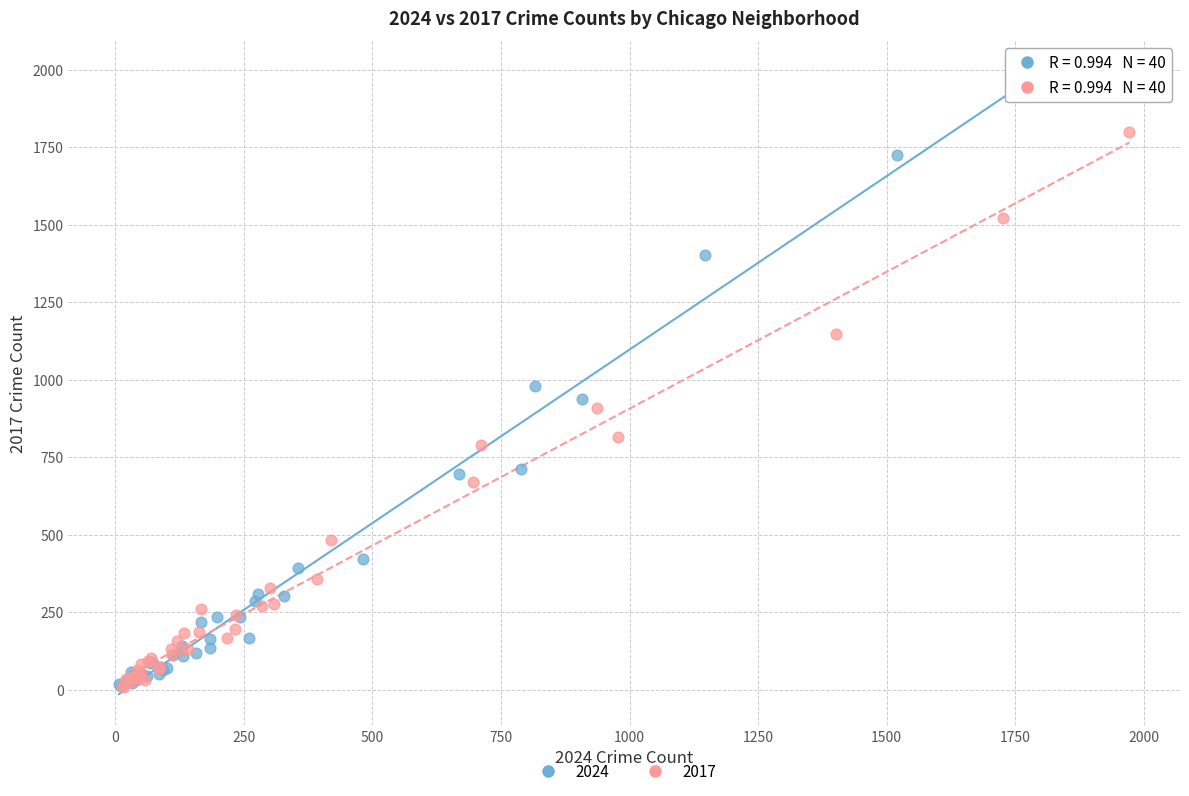

Which series reaches the maximum Y coordinate?

2024